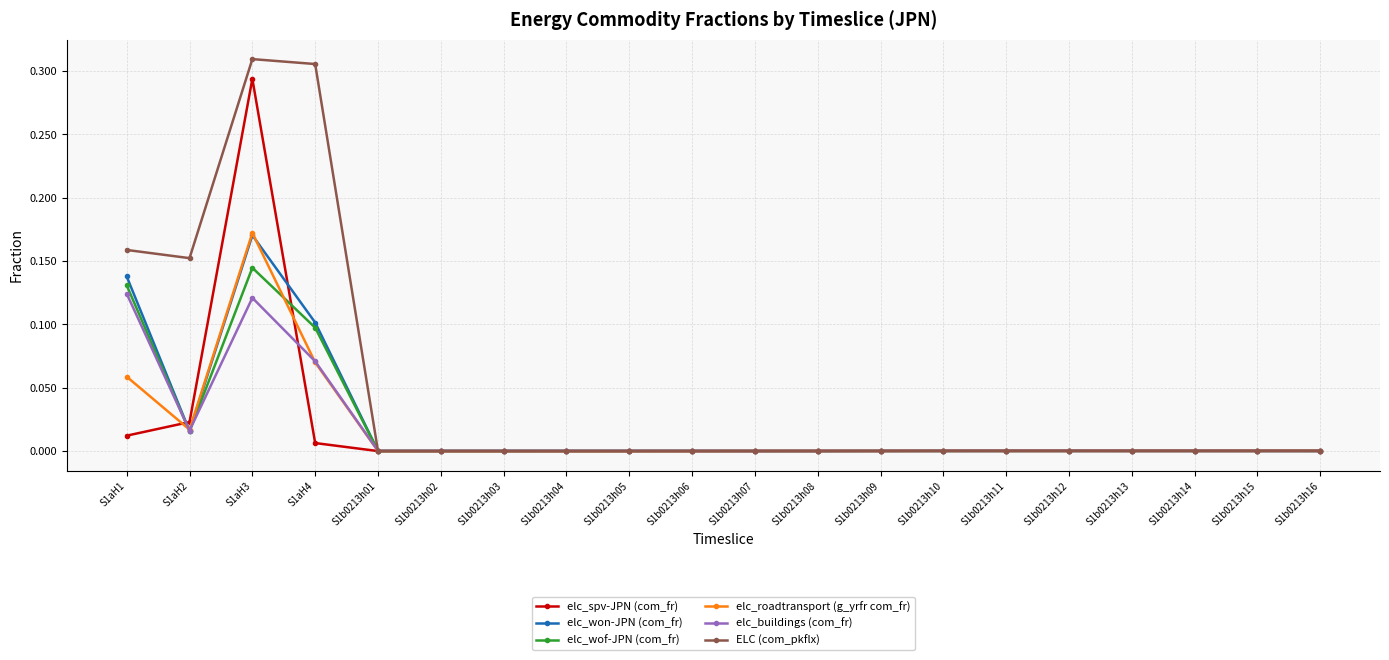

Which category has the highest value across all series?

S1aH3